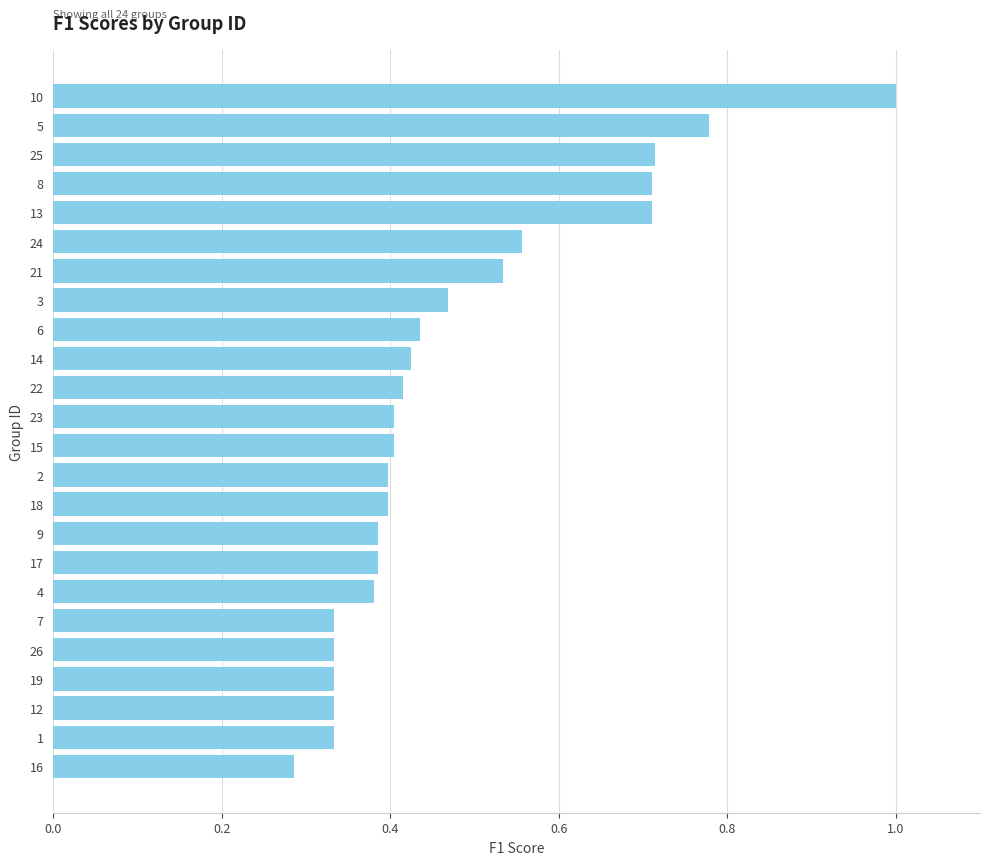

What is the label of the 7th bar from the top?

21